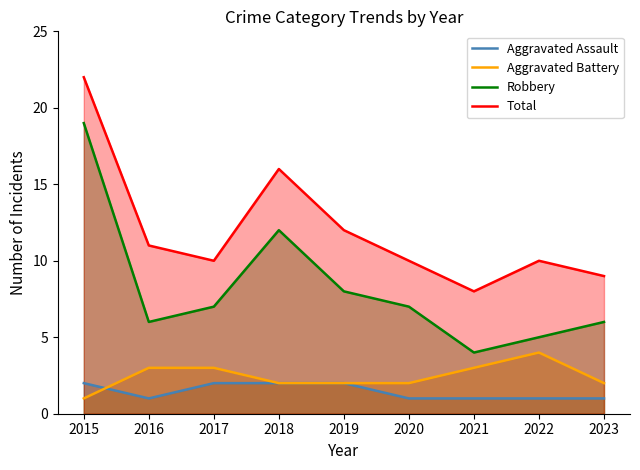

What is the difference between the maximum and minimum values in the Robbery series?

15